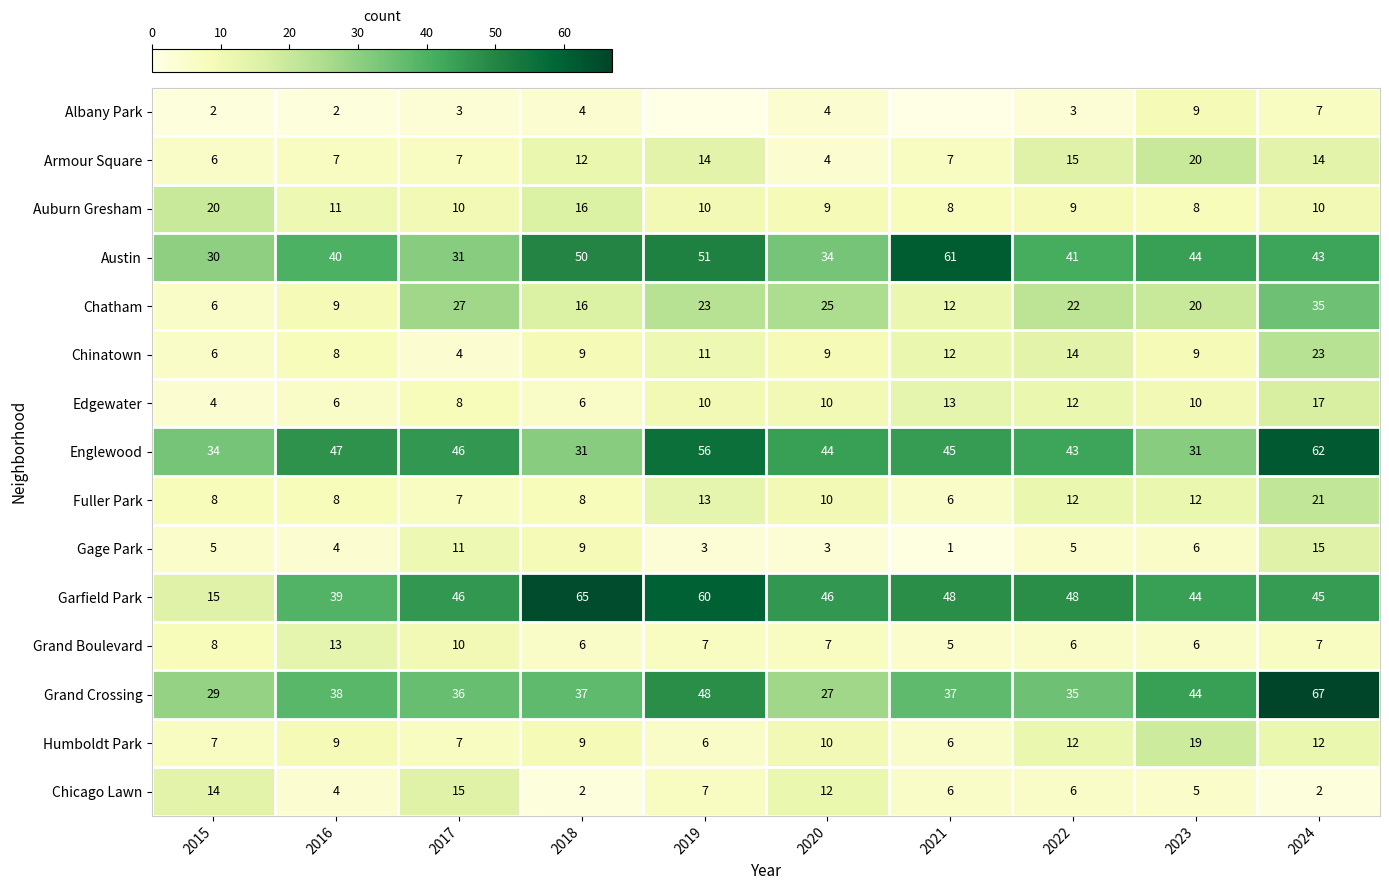

What is the maximum value shown in the chart?

67